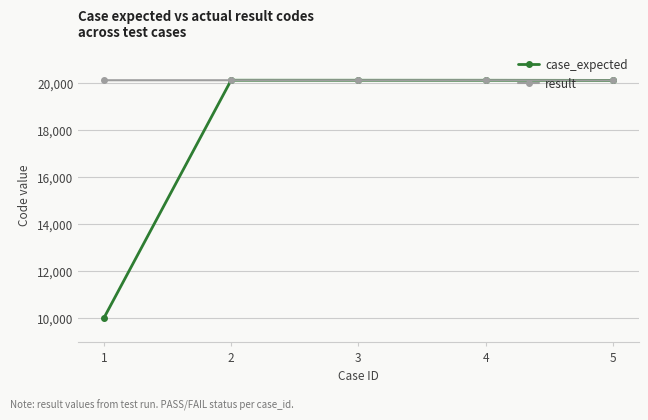

What is the approximate value of result at 3?

20109